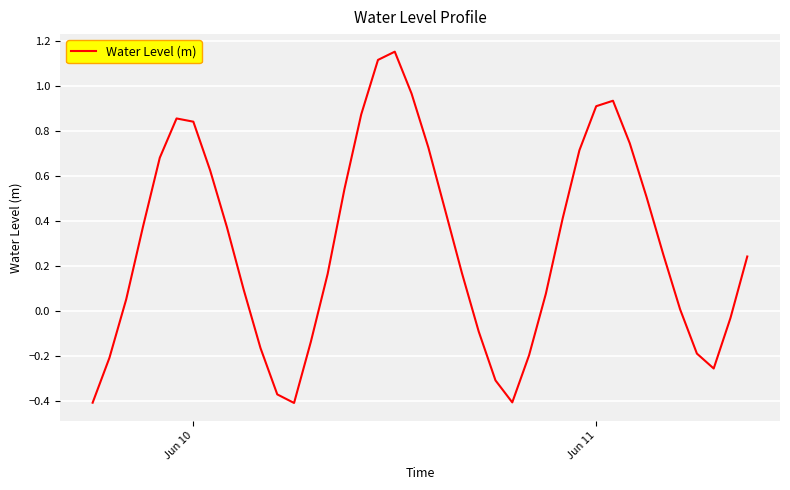

What is the difference between the maximum and minimum values?

1.6